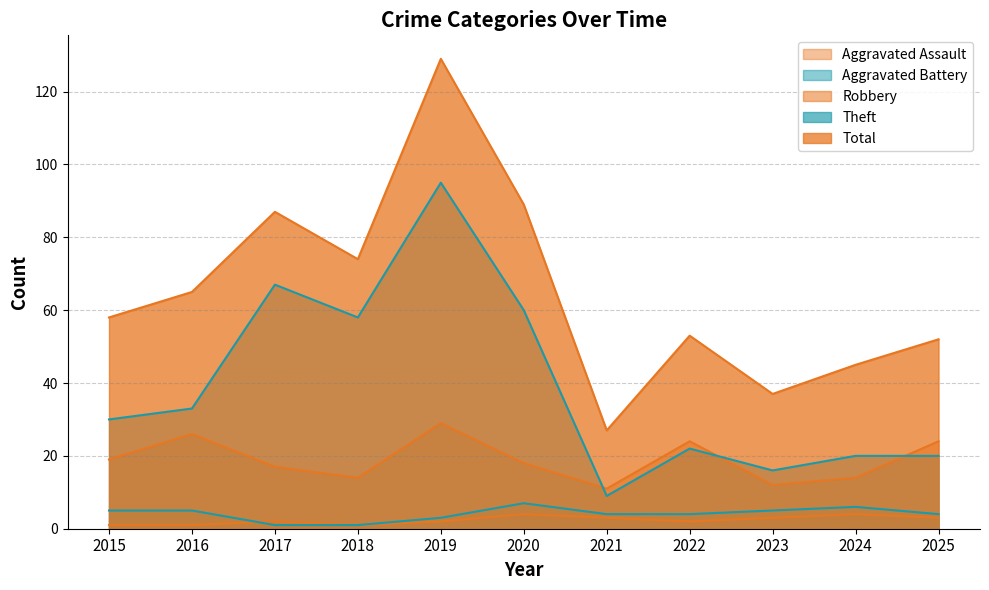

Reading left to right, list all the values displayed in this chart.

Aggravated Assault: 1	1	2	1	2	4	3	2	3	4	3
Aggravated Battery: 5	5	1	1	3	7	4	4	5	6	4
Robbery: 19	26	17	14	29	18	11	24	12	14	24
Theft: 30	33	67	58	95	60	9	22	16	20	20
Total: 58	65	87	74	129	89	27	53	37	45	52